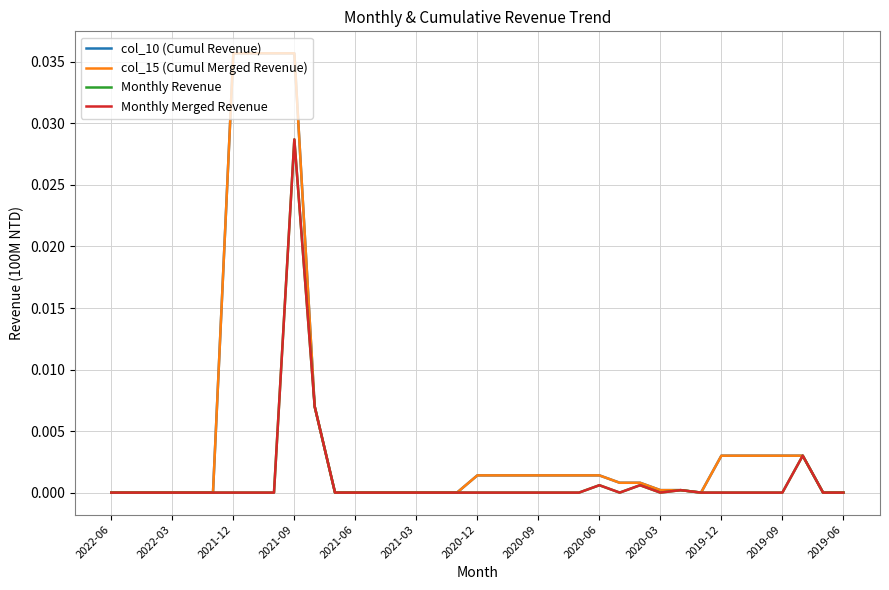

True or false: col_15 (Cumul Merged Revenue) and Monthly Revenue cross at least once.

False